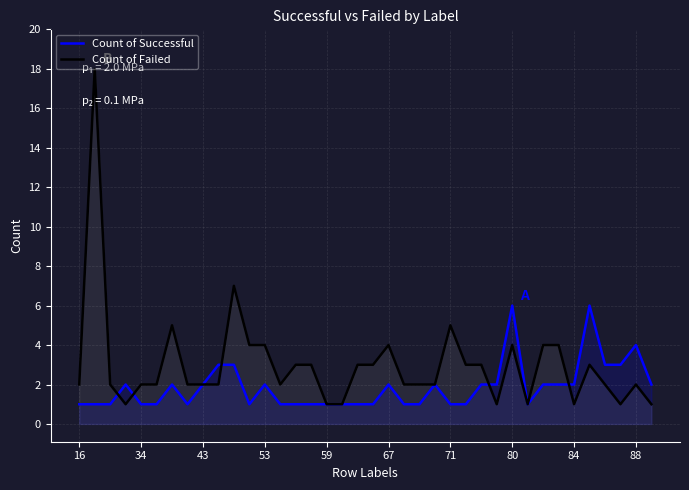

Is it true that Count of Failed equals 5 at 53?

False